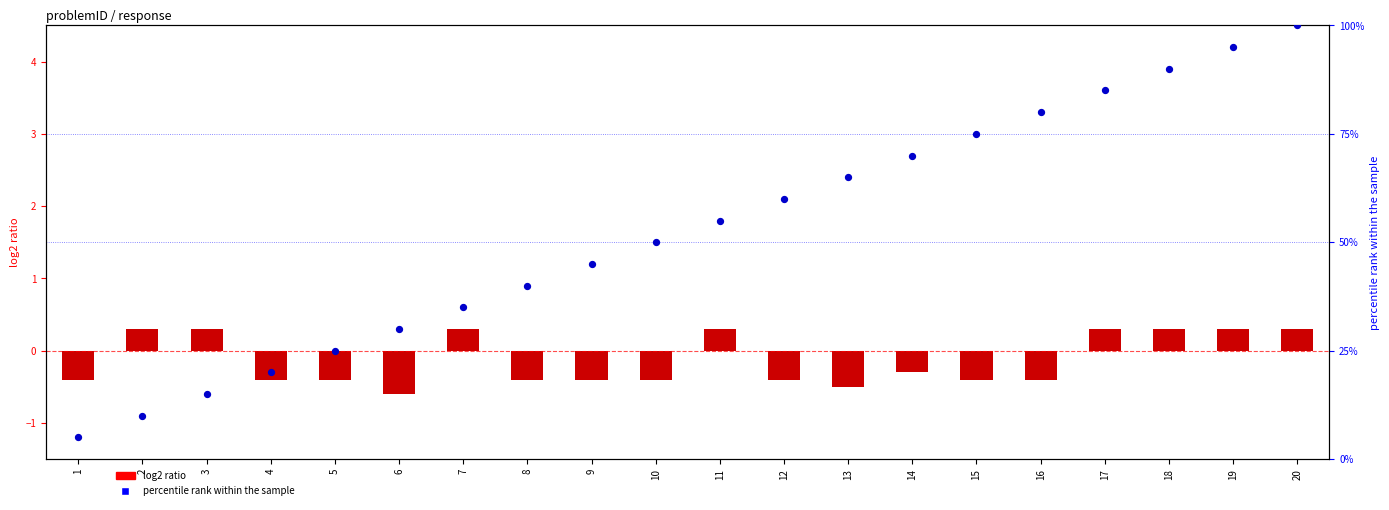

At how many categories does at least one series exceed 31?

14